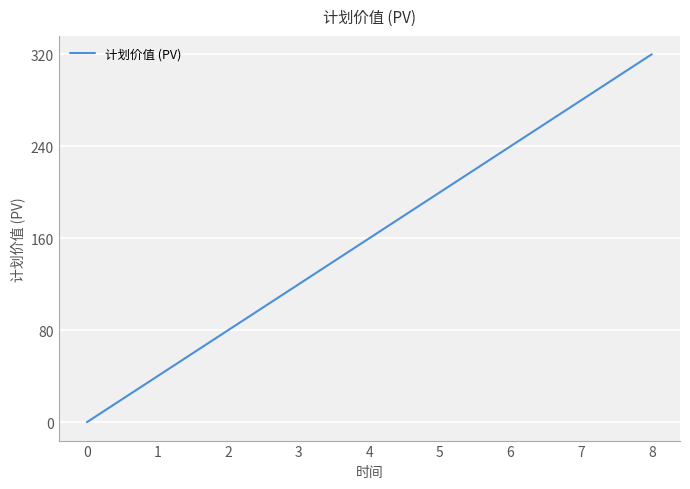

Rank the categories by value from lowest to highest.

0, 1, 2, 3, 4, 5, 6, 7, 8